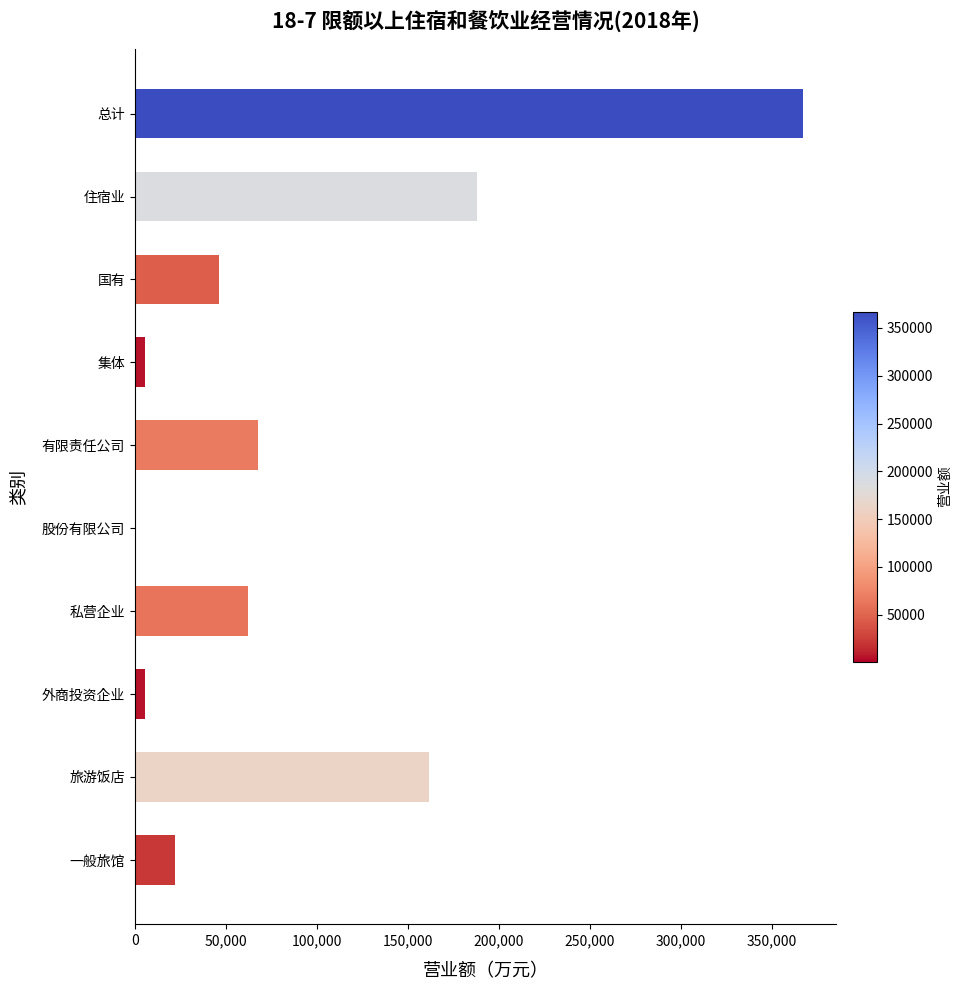

At which category does the chart reach its peak across all series?

总计